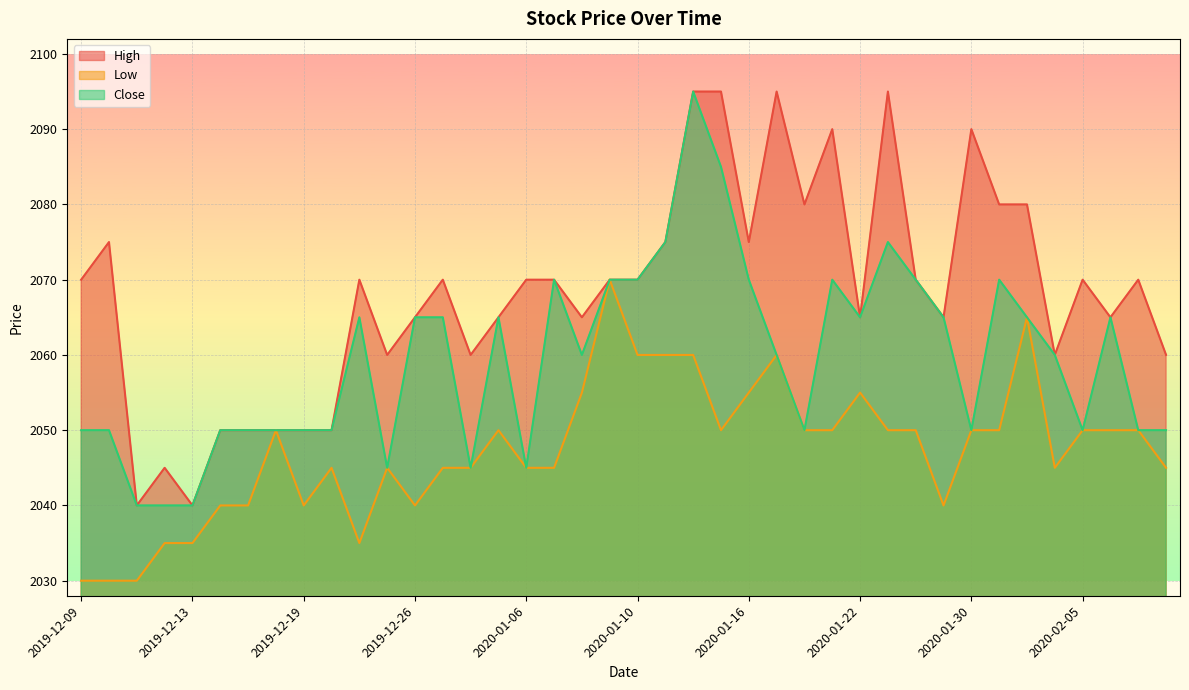

What is the label of the 1st point from the right?

2020-02-10